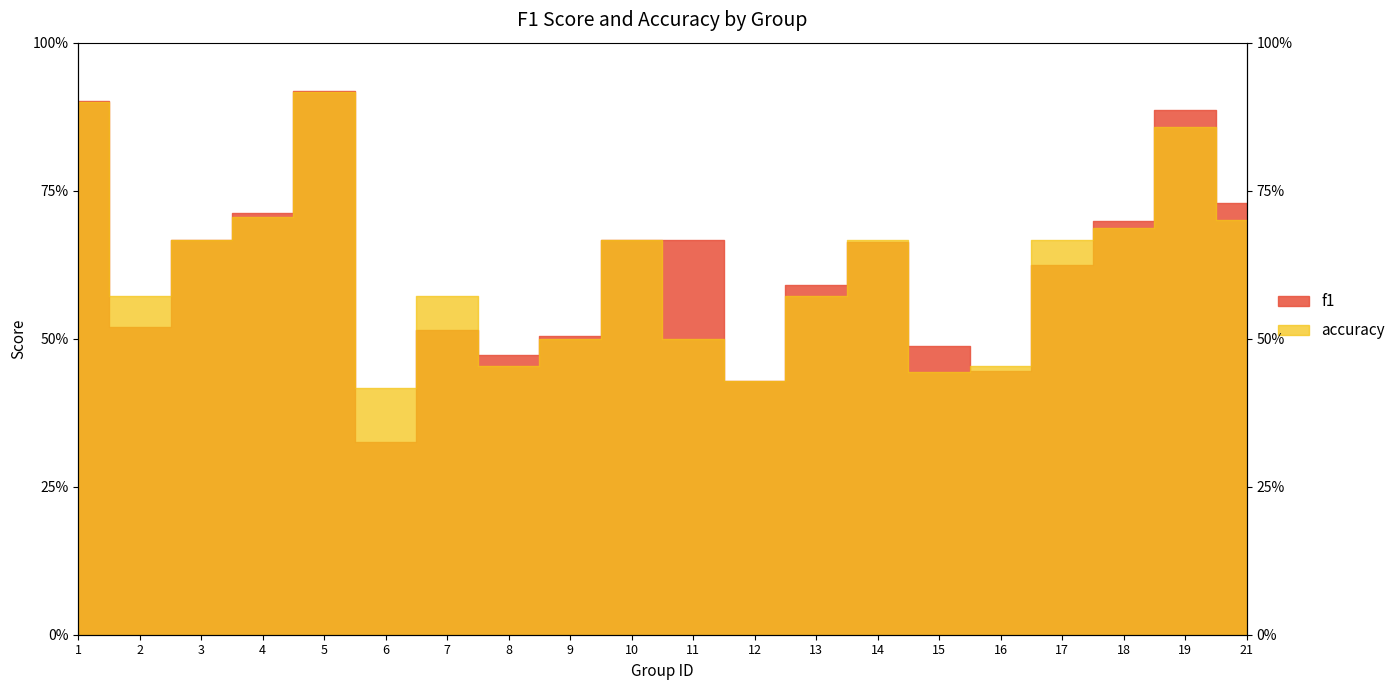

Is it true that f1 equals 1.0 at 18?

False